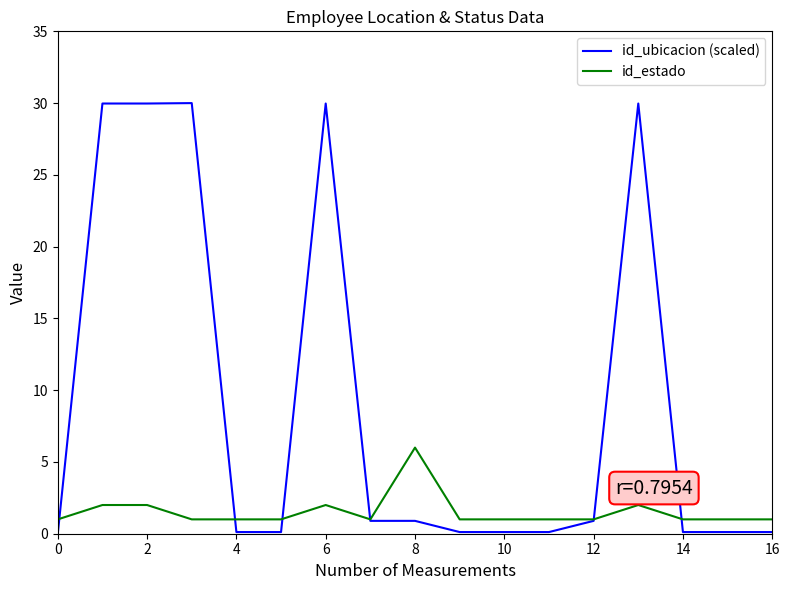

What is the highest value of the id_estado series?

6.0